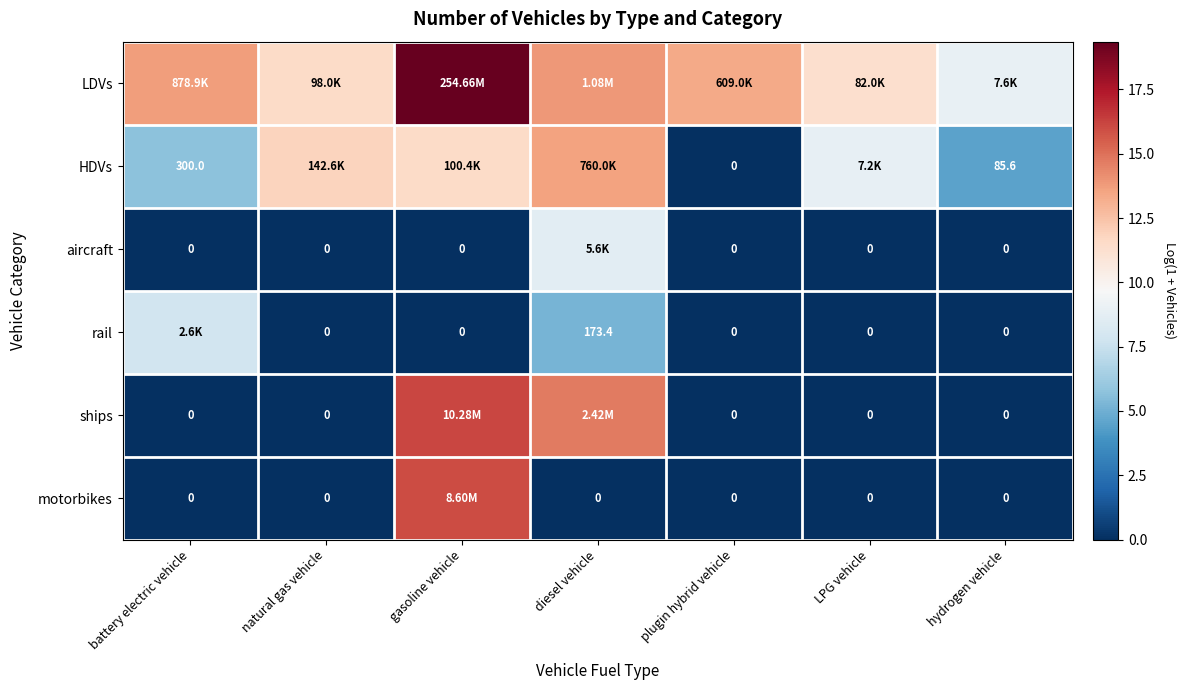

At which category does the chart reach its peak across all series?

gasoline vehicle